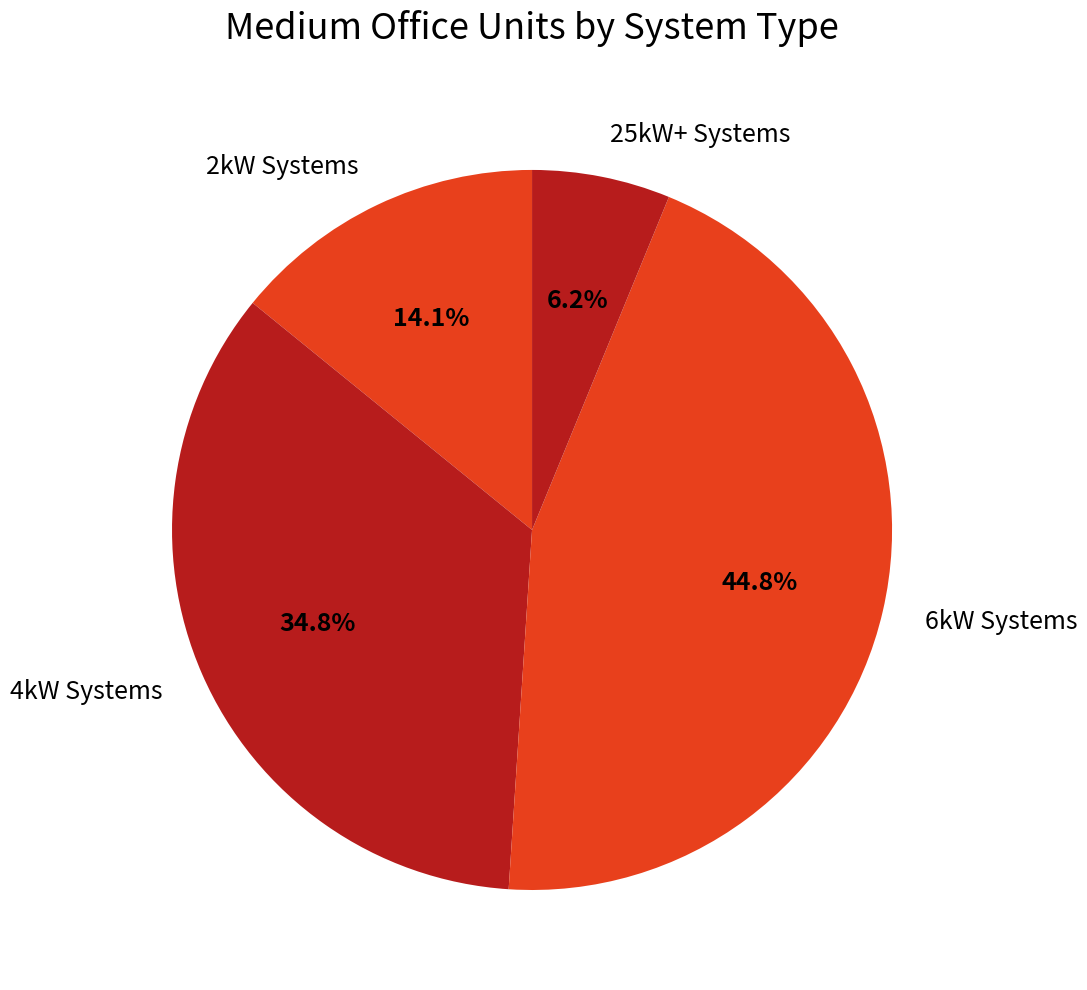

What percentage do 4kW Systems and 25kW+ Systems together represent?

41.0%